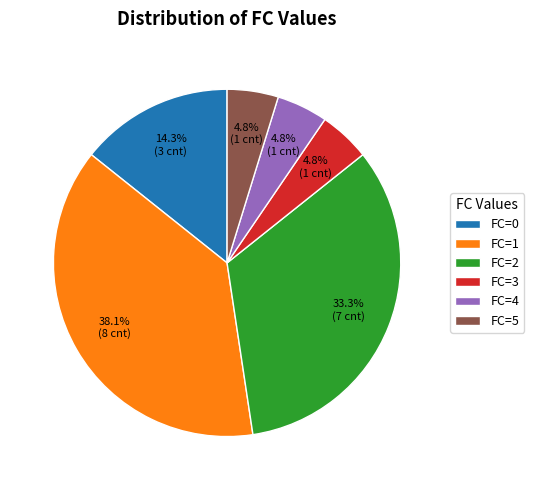

Combined, do FC=3 and FC=2 account for over 50%?

No